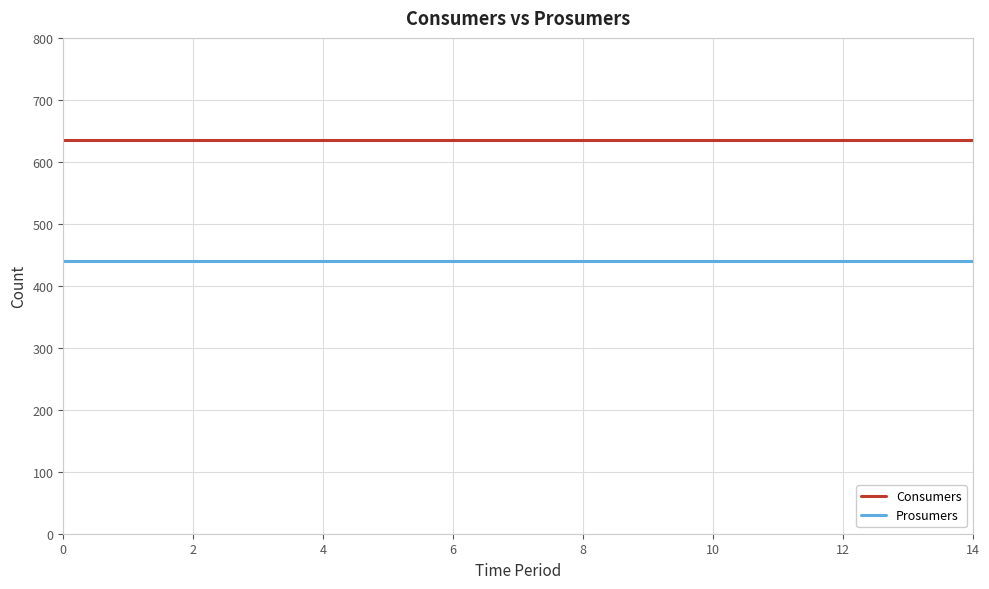

What are all the series names shown in the legend?

Consumers, Prosumers